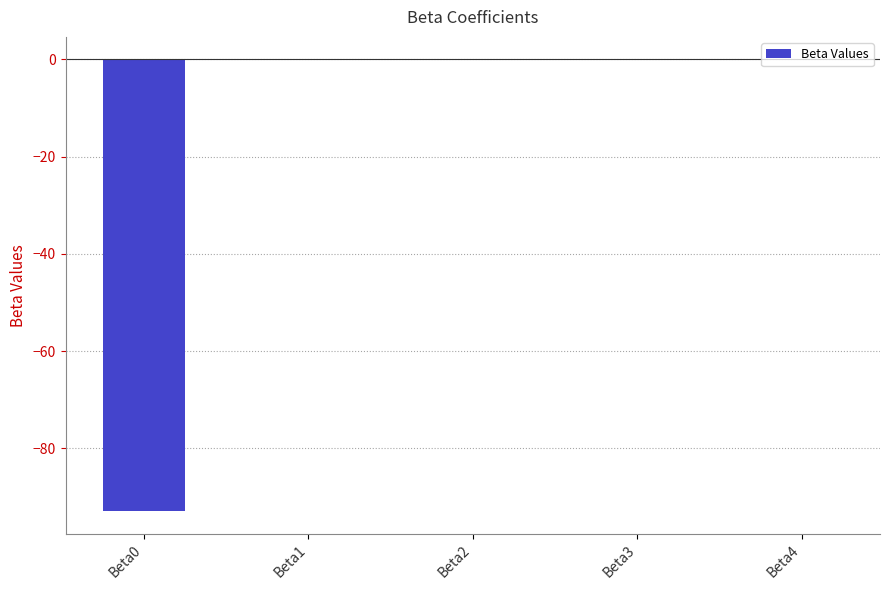

The value at Beta0 is -92.9. True or false?

True